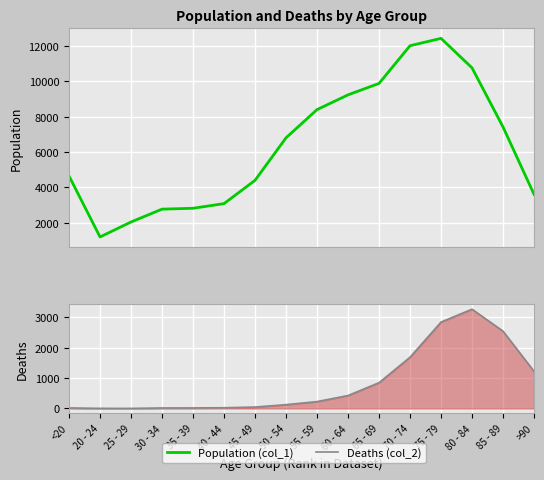

How many interior local peaks does the Population (col_1) series have?

1